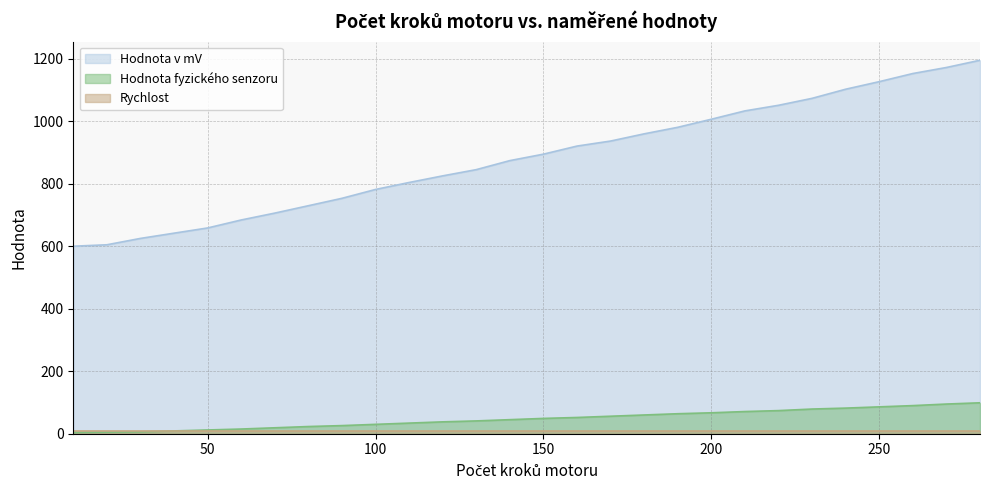

Which series has the widest spread of values?

Hodnota v mV